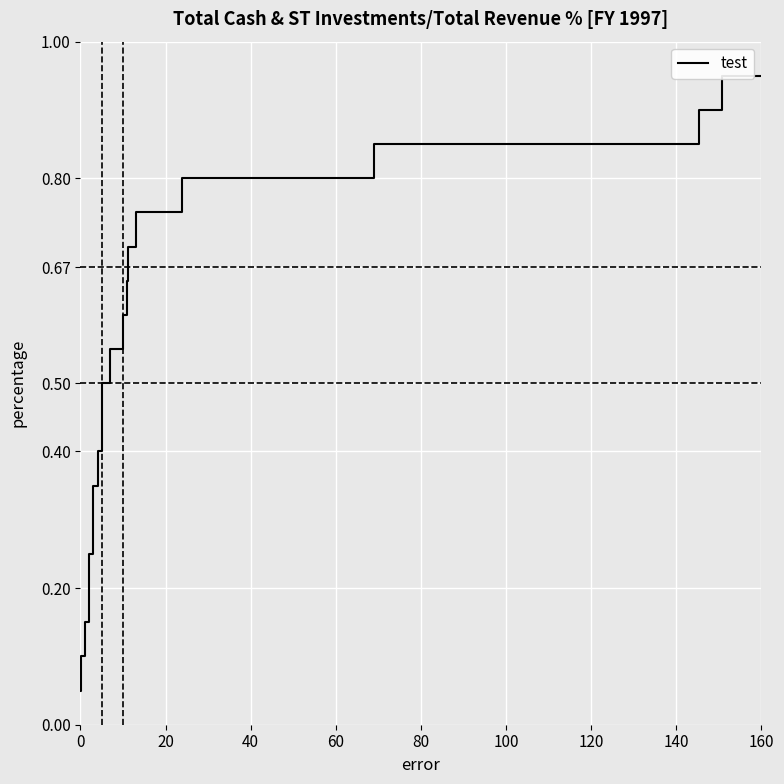

What is the greatest value displayed?

1.0